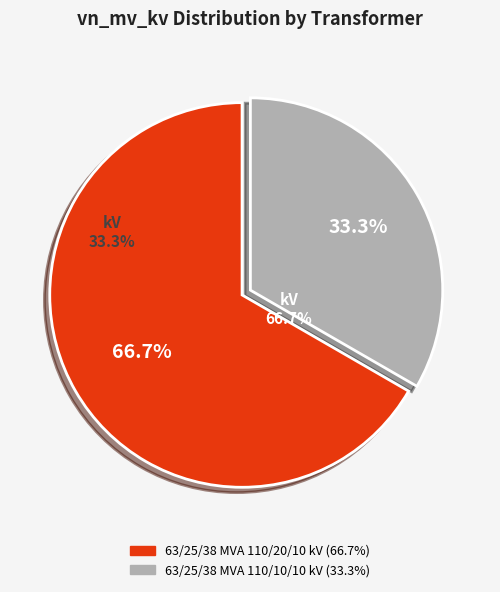

Which category has the biggest portion of the pie?

63/25/38 MVA 110/20/10 kV